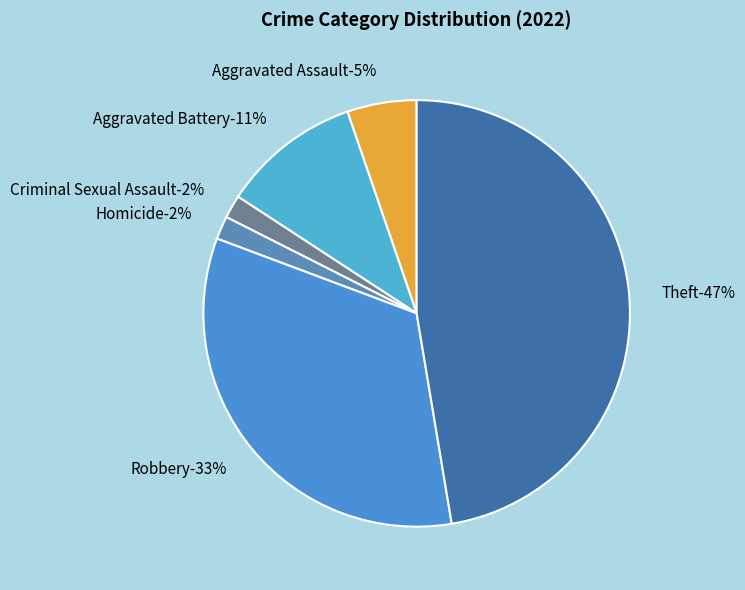

Which has a higher value, Criminal Sexual Assault or Homicide?

Criminal Sexual Assault